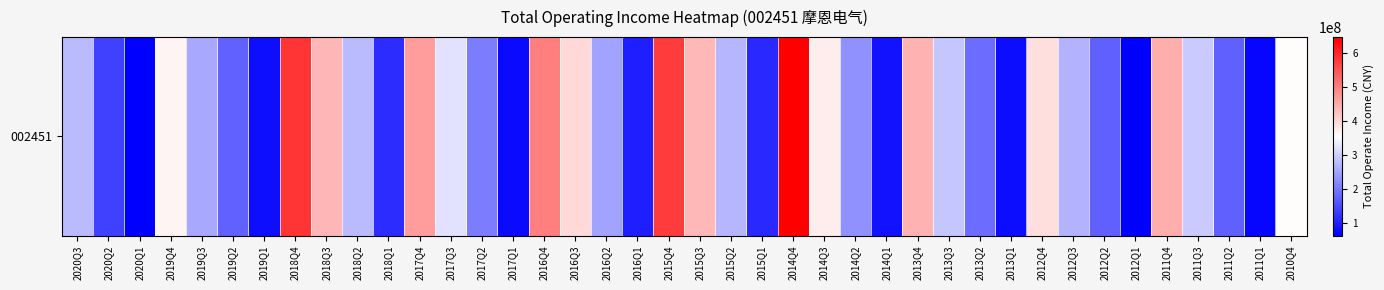

What is the sum of all values?

11023578658.2